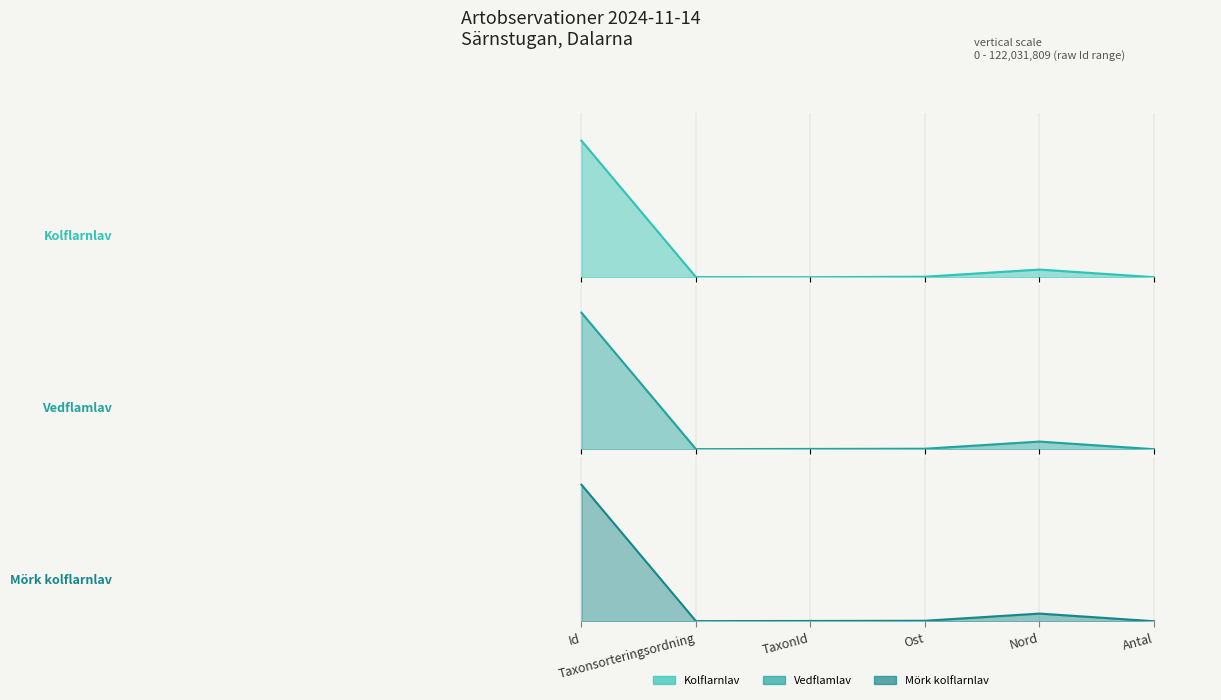

Reading left to right, what are all the values shown in this chart?

Kolflarnlav: 1.0	0.0	0.0	0.0	0.1	0.0
Vedflamlav: 1.0	0.0	0.0	0.0	0.1	0.0
Mörk kolflarnlav: 1.0	0.0	0.0	0.0	0.1	0.0